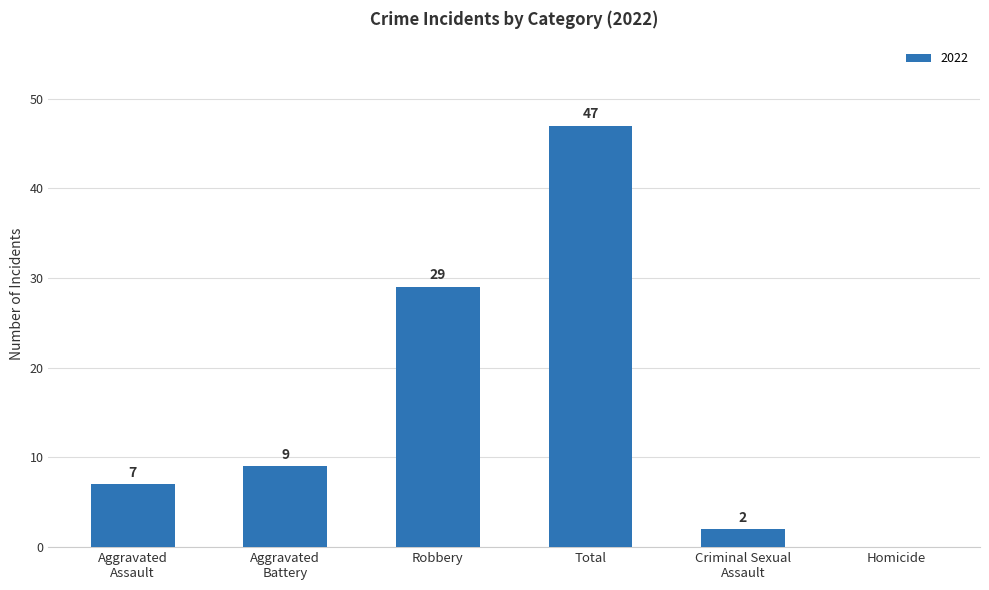

Which label corresponds to the largest value in the chart?

Total